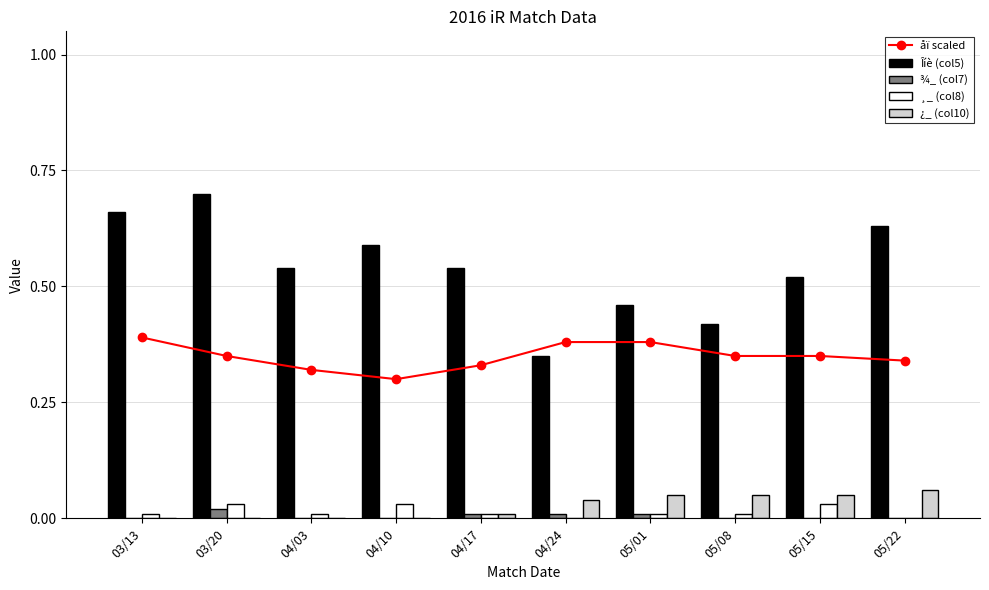

Reading left to right, what are all the values shown in this chart?

åï scaled: 0.4	0.3	0.3	0.3	0.3	0.4	0.4	0.3	0.3	0.3
Îíè (col5): 0.7	0.7	0.5	0.6	0.5	0.3	0.5	0.4	0.5	0.6
¾_ (col7): 0.0	0.0	0.0	0.0	0.0	0.0	0.0	0.0	0.0	0.0
¸_ (col8): 0.0	0.0	0.0	0.0	0.0	0.0	0.0	0.0	0.0	0.0
¿_ (col10): 0.0	0.0	0.0	0.0	0.0	0.0	0.1	0.1	0.1	0.1